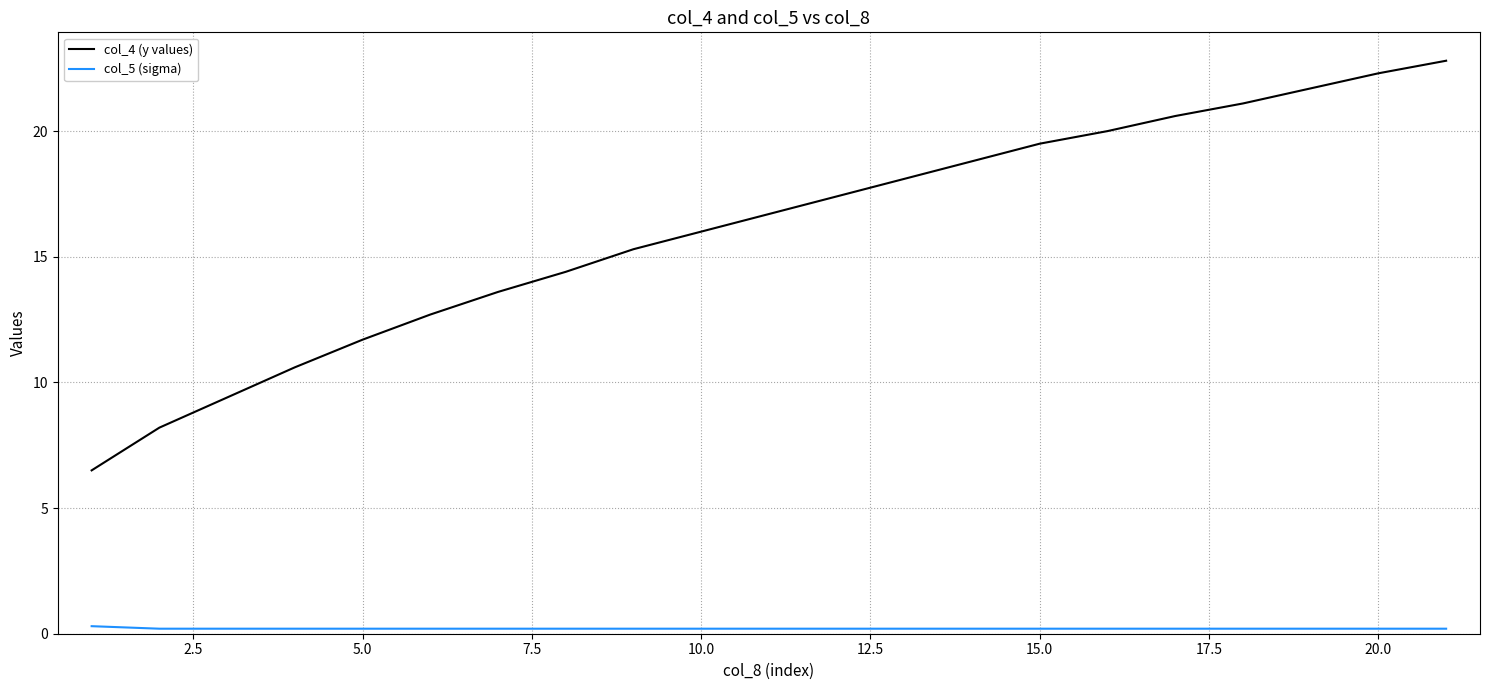

List the series in order of their peak value, highest first.

col_4 (y values), col_5 (sigma)